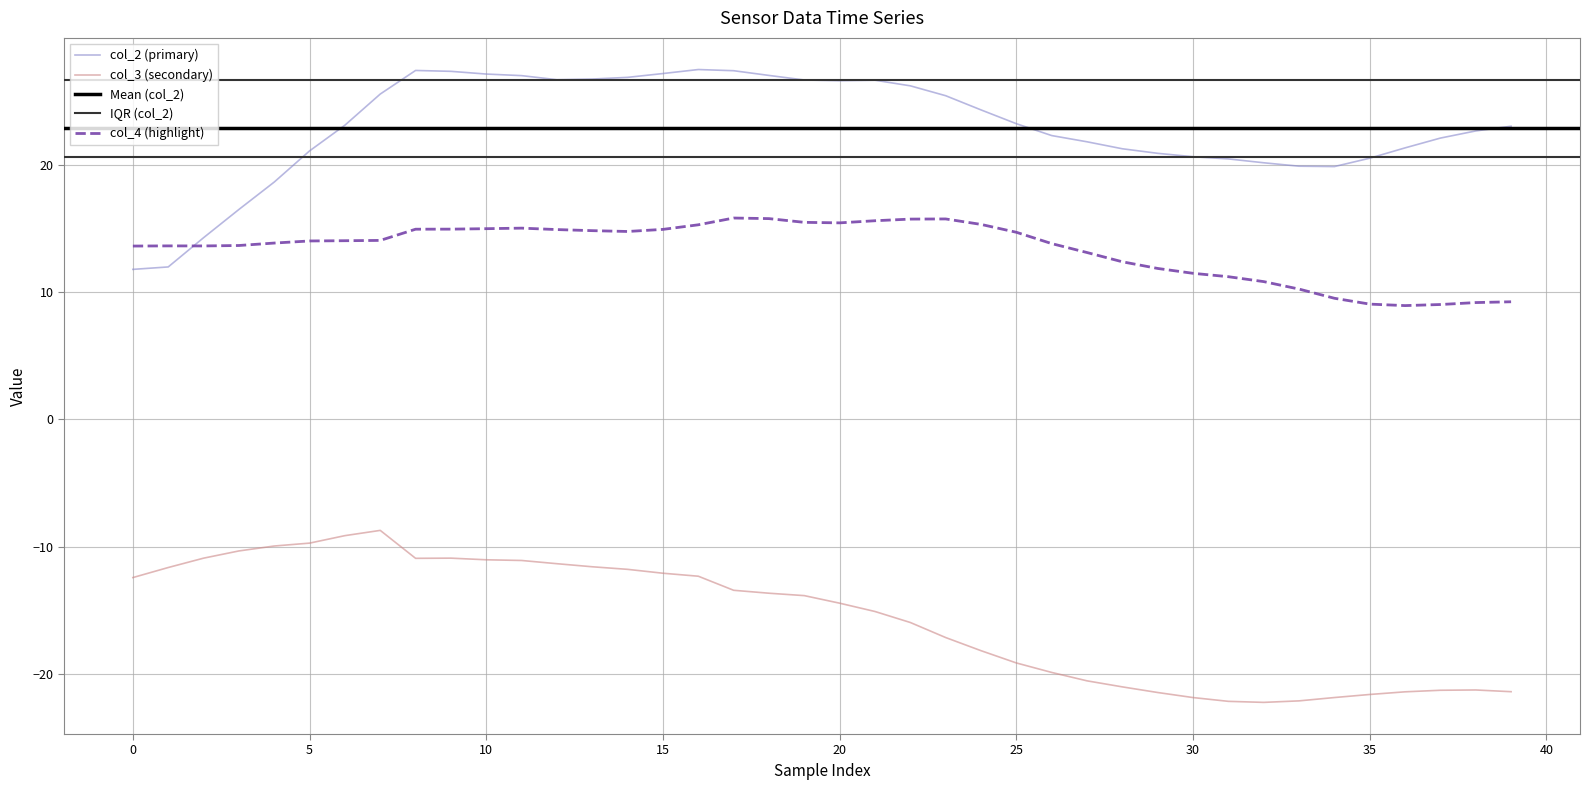

True or false: col_2 and col_3 cross at least once.

False